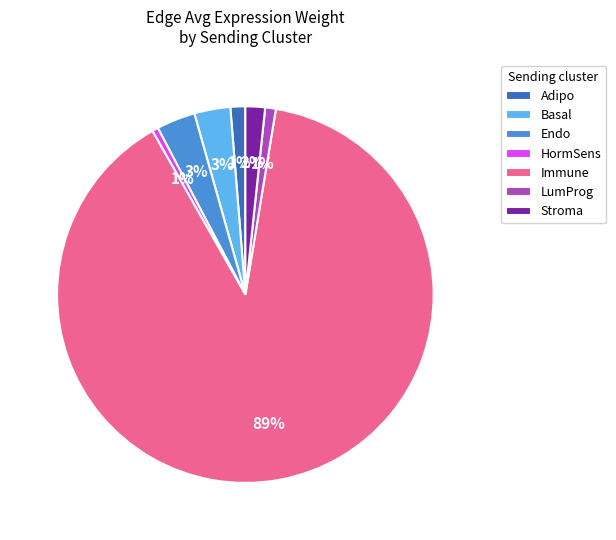

Does LumProg represent more than half of the total?

No